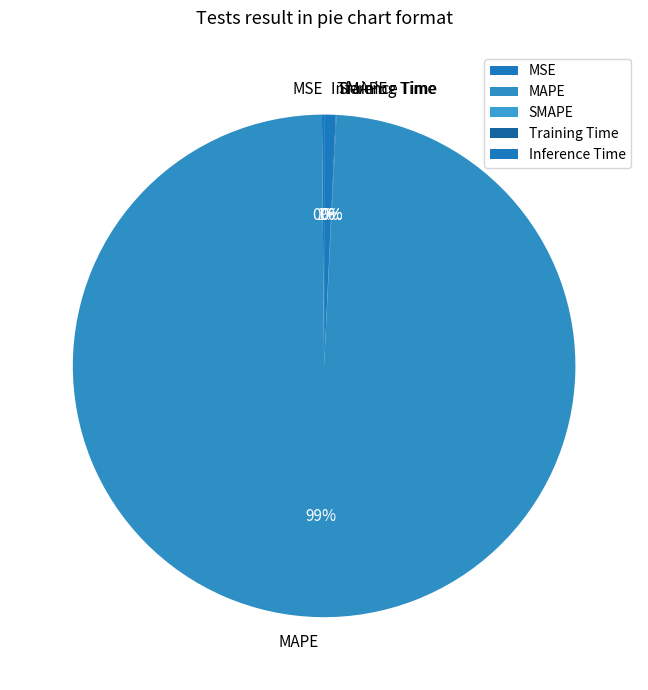

Is it true that MAPE is 90% of the pie?

False